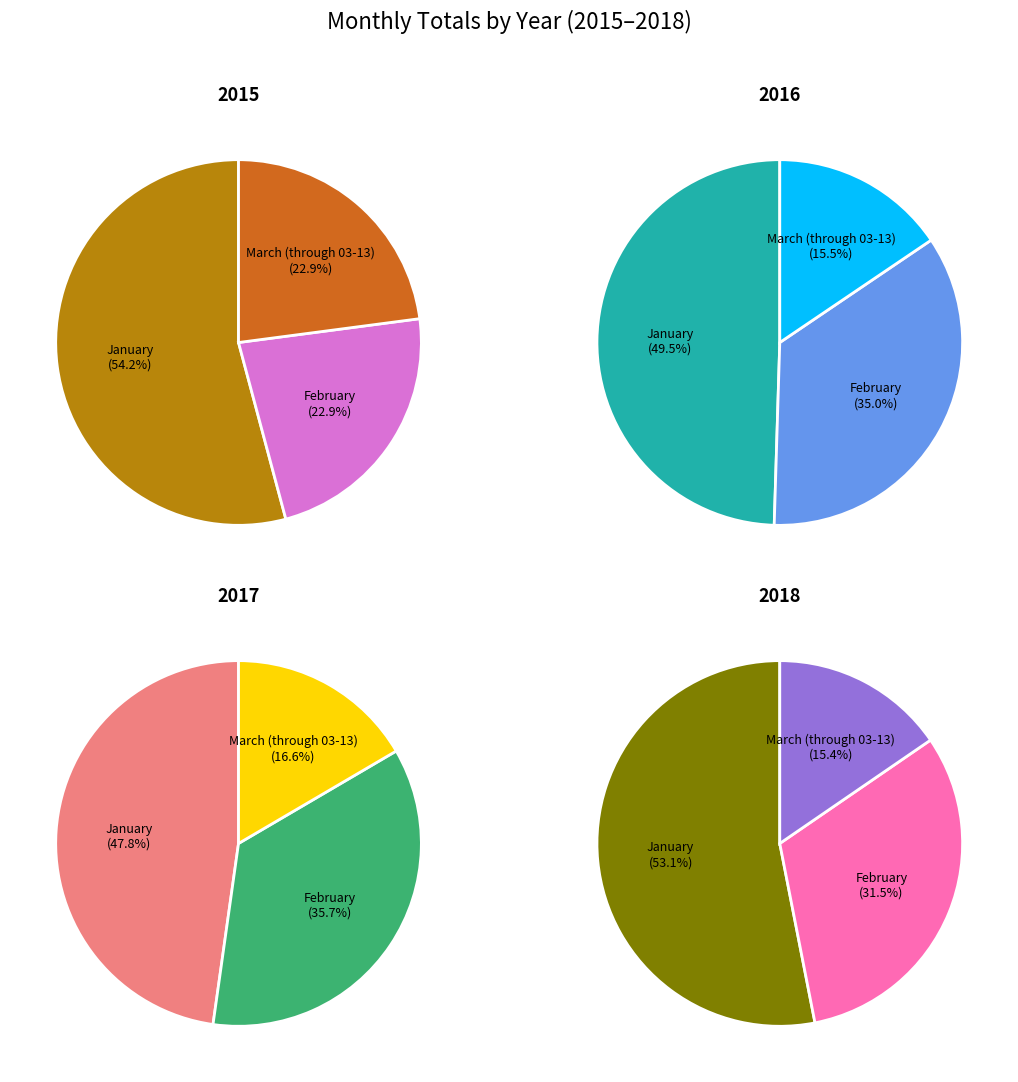

The January slice represents 11% of the pie. True or false?

False